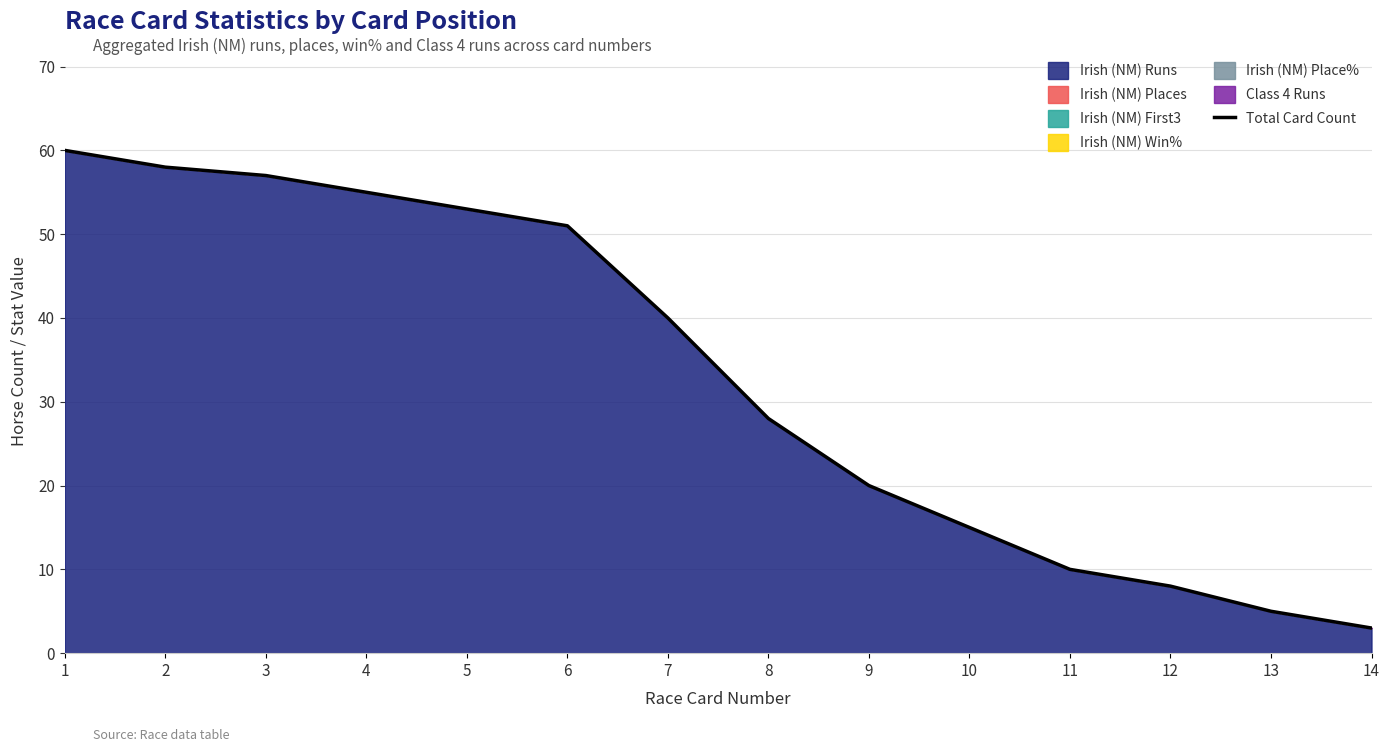

Reading right to left, extract all data points from this chart.

14=3	13=5	12=8	11=10	10=15	9=20	8=28	7=40	6=51	5=53	4=55	3=57	2=58	1=60